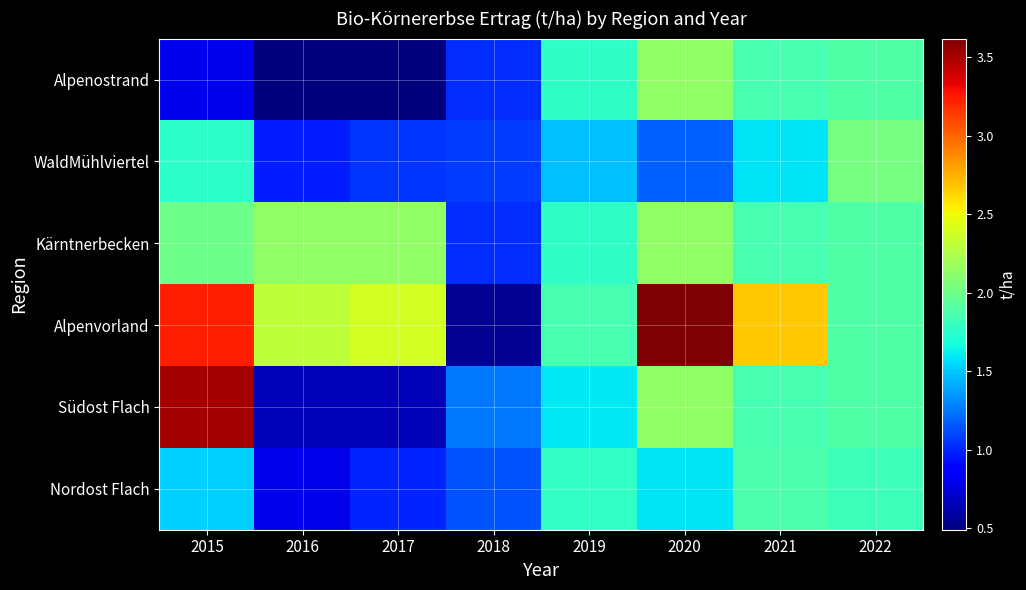

Reading right to left, transcribe all the data shown in this chart.

Alpenostrand: 2022=1.9	2021=1.9	2020=2.1	2019=1.8	2018=1.0	2017=0.5	2016=0.5	2015=0.8
WaldMühlviertel: 2022=2.0	2021=1.6	2020=1.2	2019=1.5	2018=1.1	2017=1.1	2016=1.0	2015=1.8
Kärntnerbecken: 2022=1.9	2021=1.9	2020=2.1	2019=1.8	2018=1.0	2017=2.1	2016=2.1	2015=2.0
Alpenvorland: 2022=1.9	2021=2.7	2020=3.6	2019=1.9	2018=0.5	2017=2.4	2016=2.3	2015=3.2
Südost Flach: 2022=1.9	2021=1.9	2020=2.1	2019=1.6	2018=1.3	2017=0.6	2016=0.6	2015=3.5
Nordost Flach: 2022=1.8	2021=1.9	2020=1.6	2019=1.8	2018=1.1	2017=1.0	2016=0.8	2015=1.5